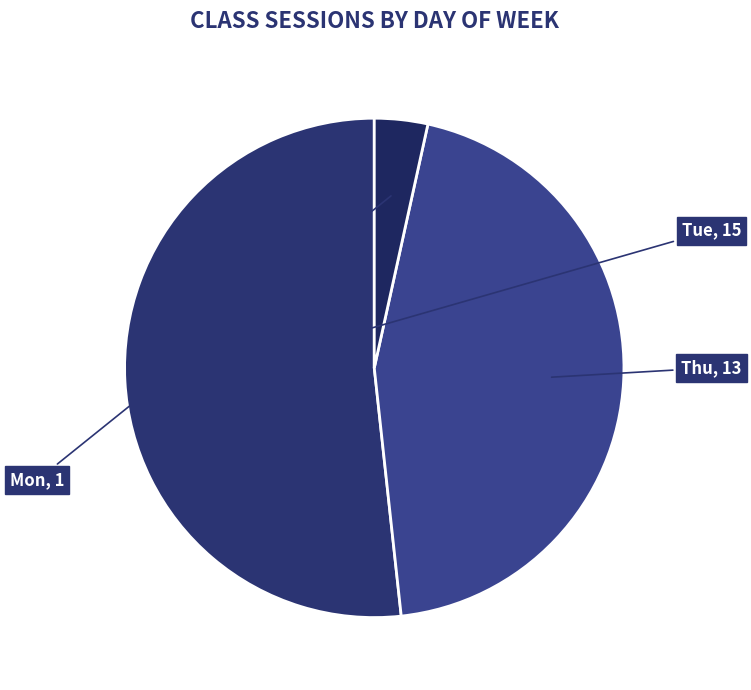

Is the sum of Thu and Mon greater than half?

No